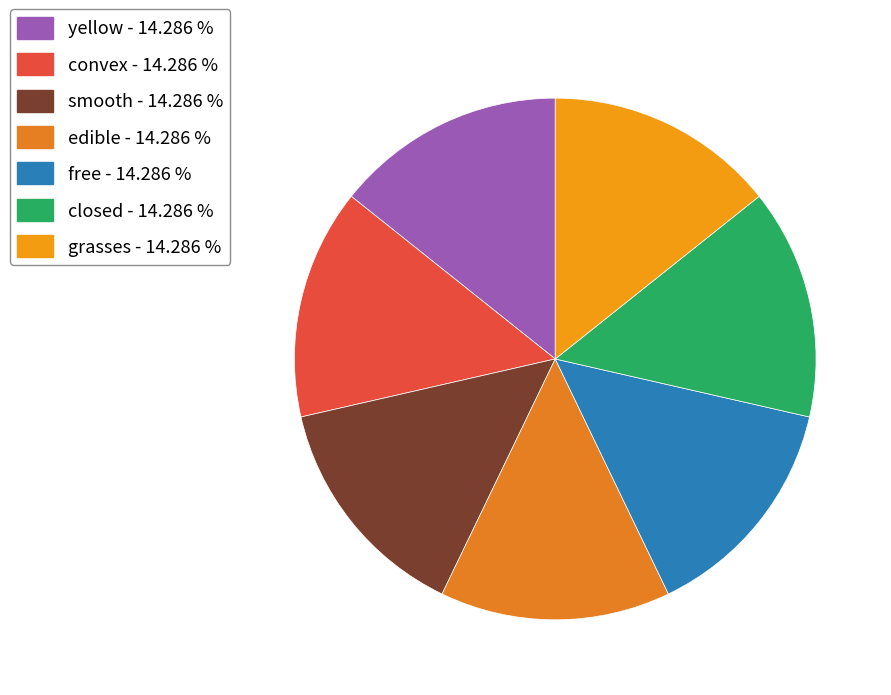

How many segments does this pie chart have?

7